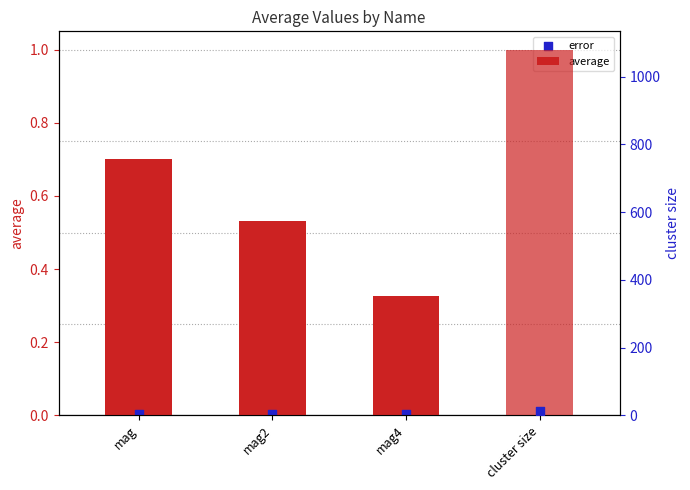

Which series reaches the minimum Y coordinate?

error